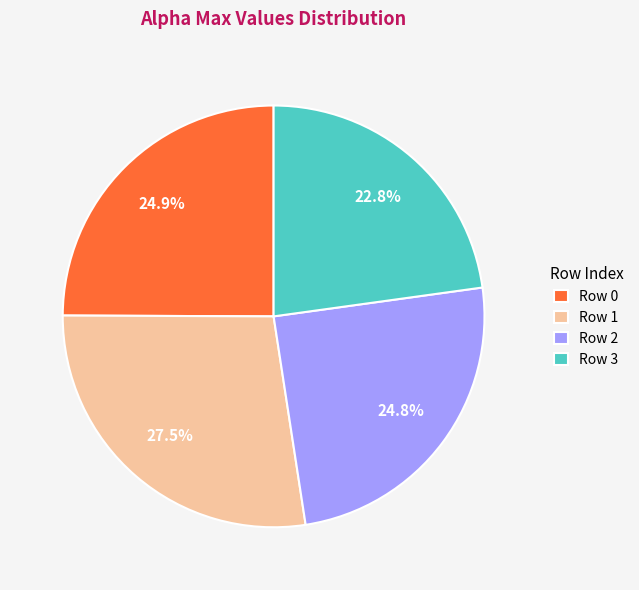

Approximately how many times larger is the value at Row 0 compared to Row 3?

1.1